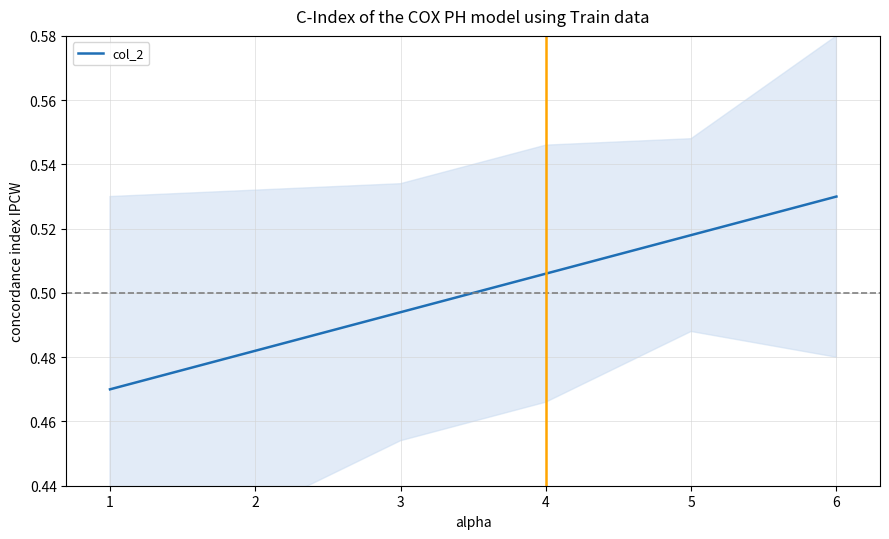

Reading left to right, transcribe all the data shown in this chart.

1=0.5	2=0.5	3=0.5	4=0.5	5=0.5	6=0.5